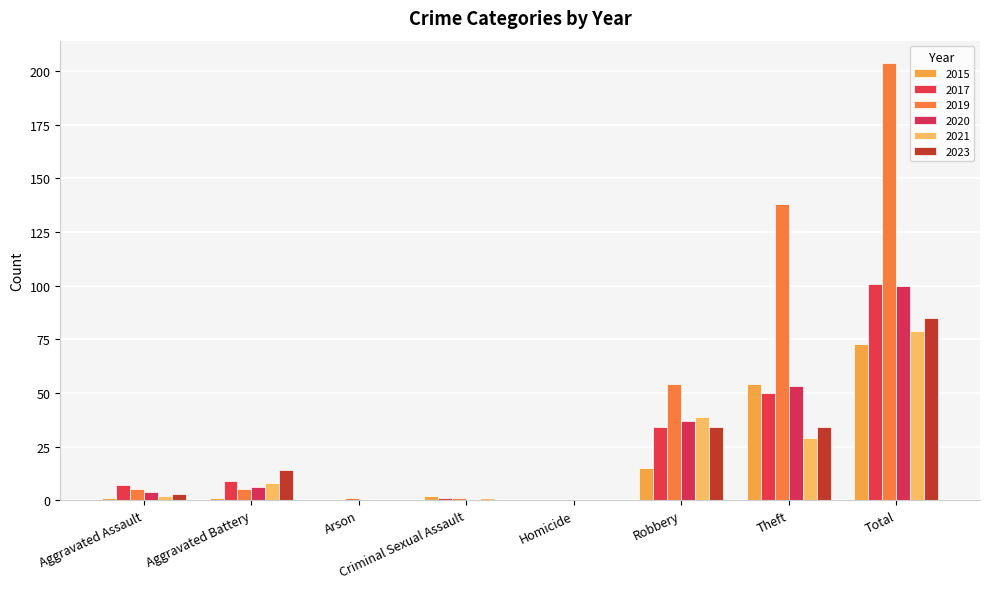

What is the label of the 4th bar from the right?

Homicide